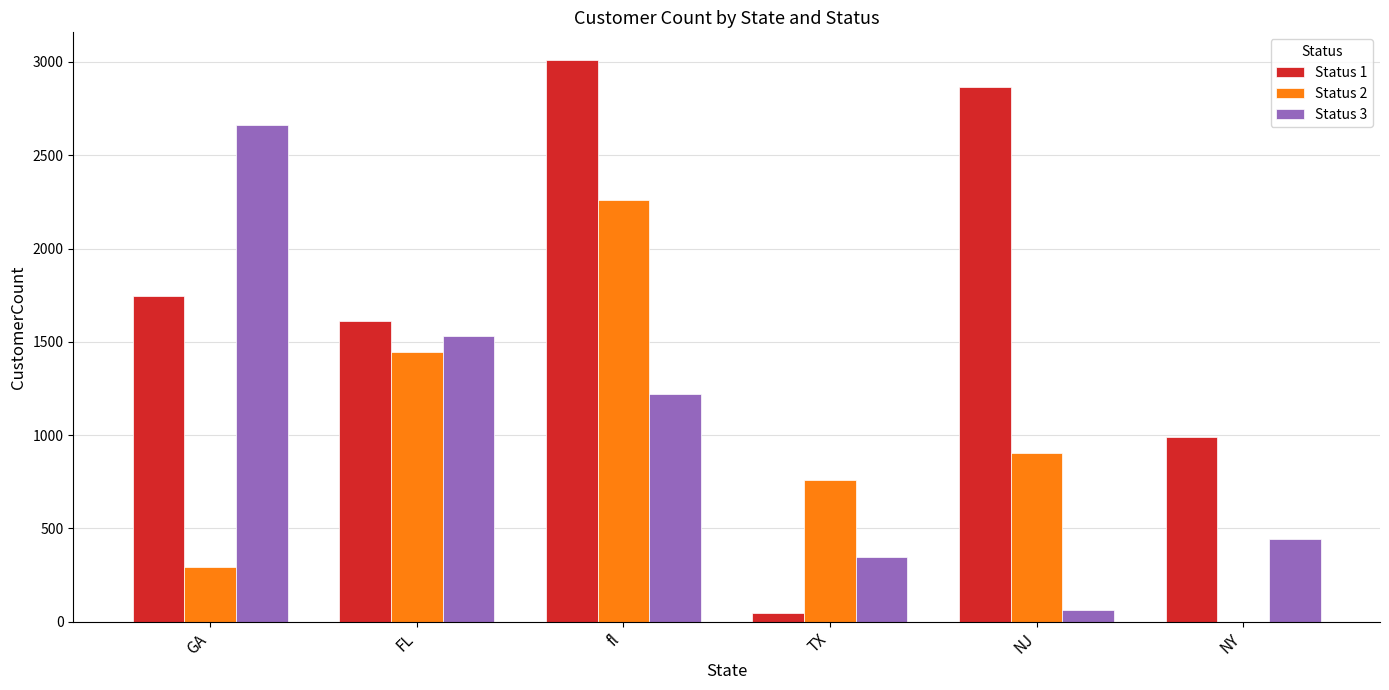

Which series has the largest range (max minus min)?

Status 1